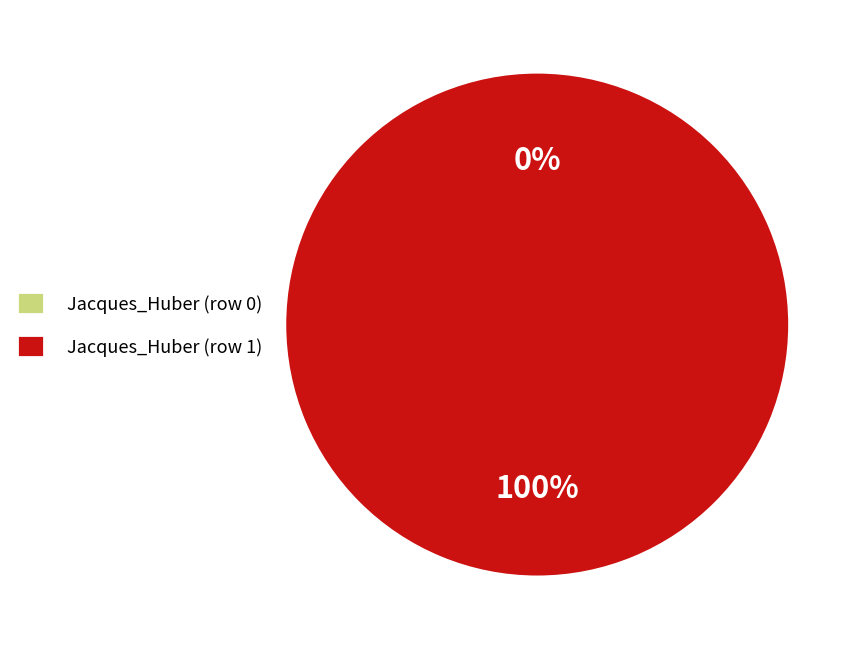

How many slices are in this pie chart?

2